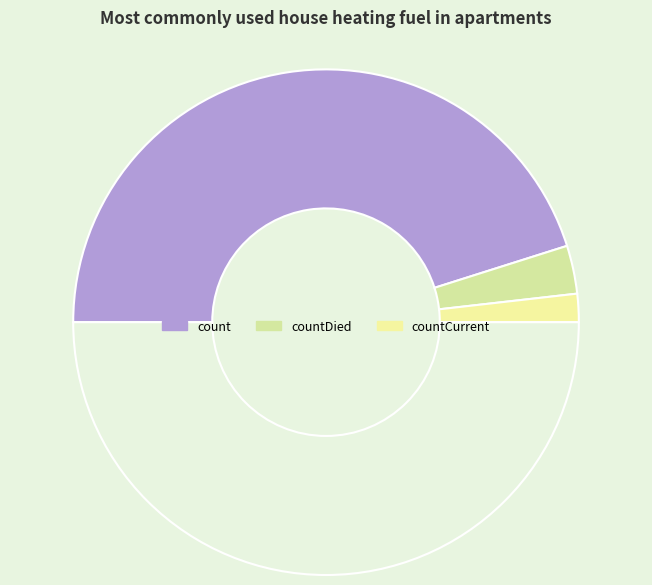

Is there any slice that represents more than half of the pie?

Yes